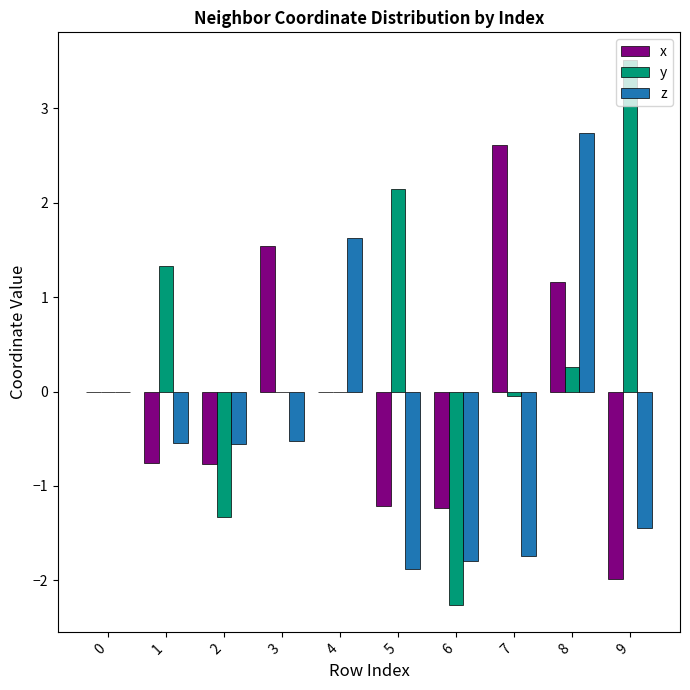

Count the number of data series in this chart.

3